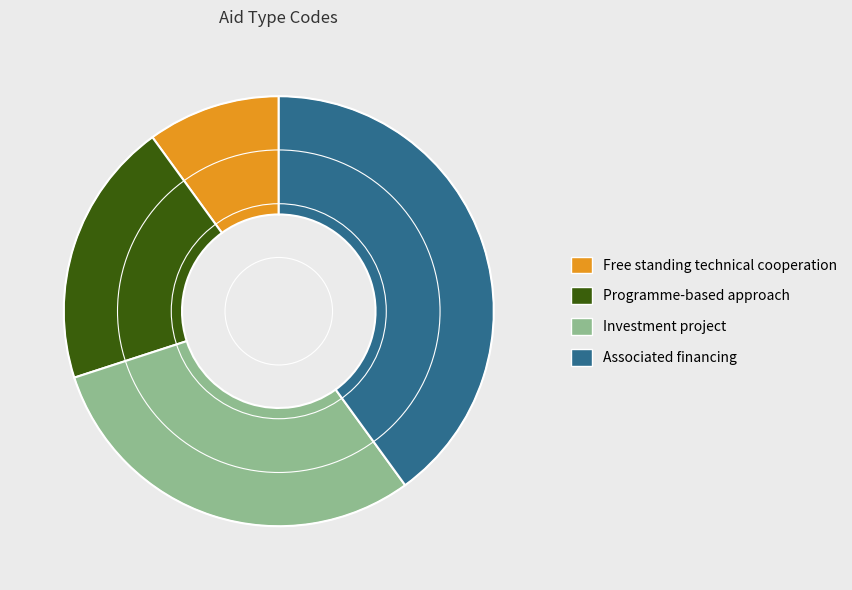

Approximately how many times larger is the value at Associated financing compared to Programme-based approach?

2.0